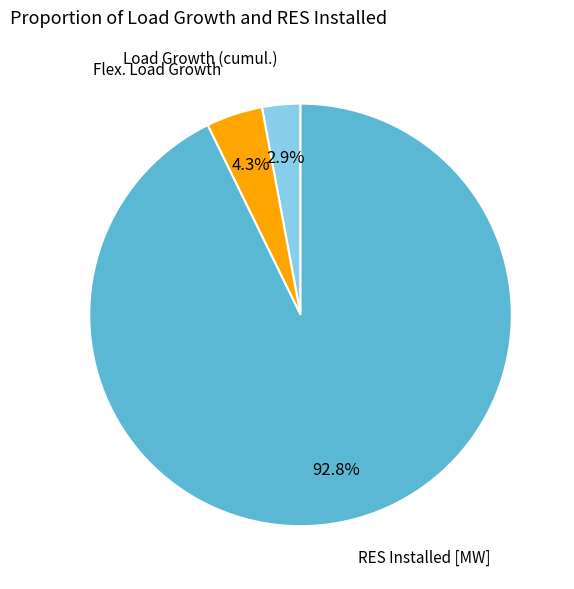

How many segments does this pie chart have?

3